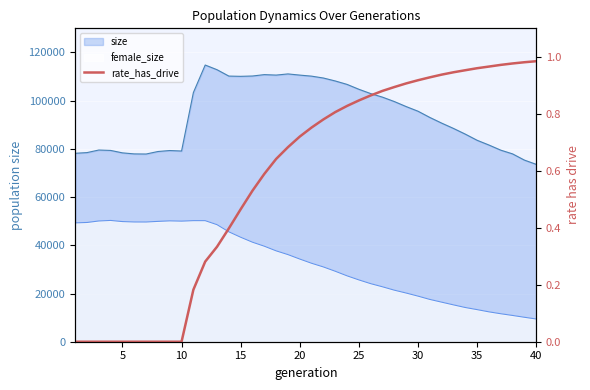

How many categories are shown in the chart?

40